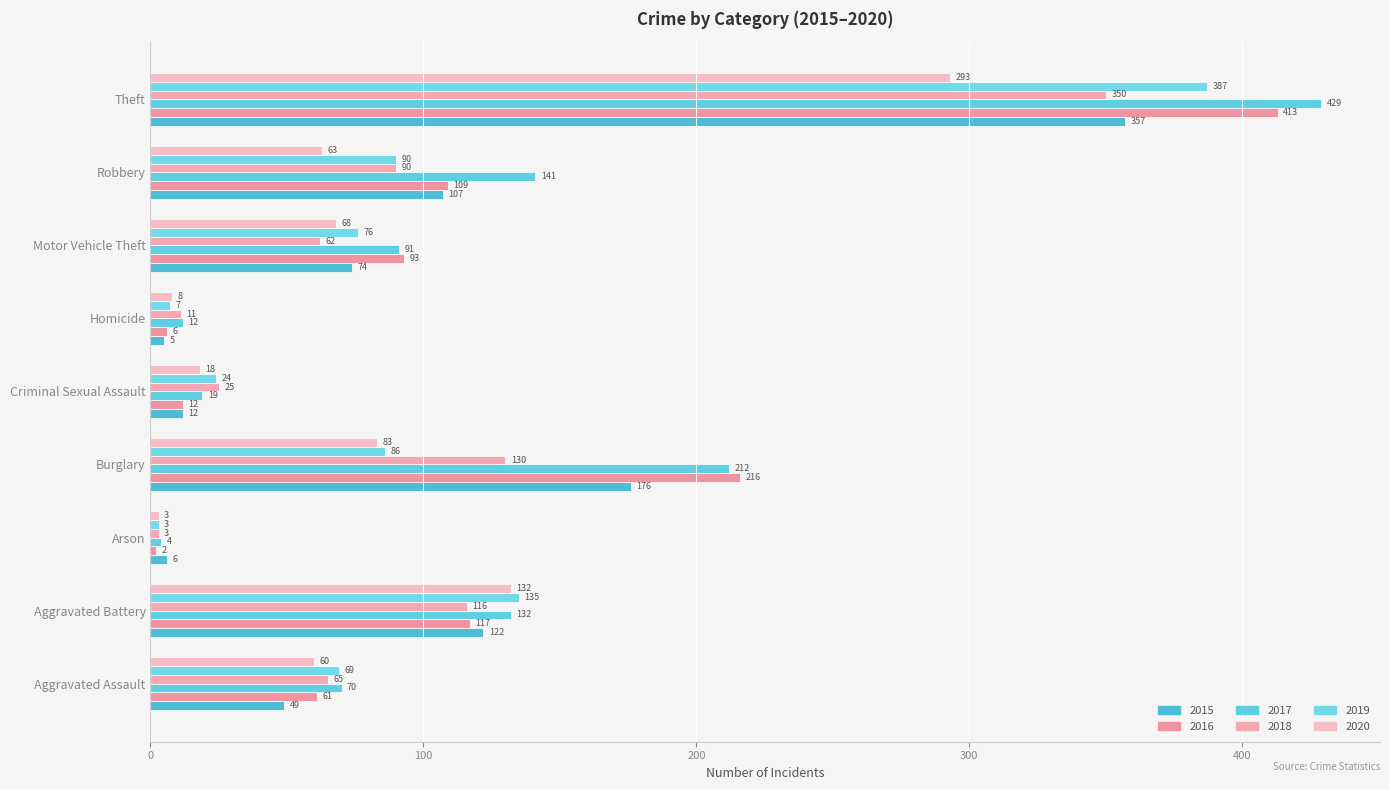

Where does the 2015 series first go above 74?

Aggravated Battery